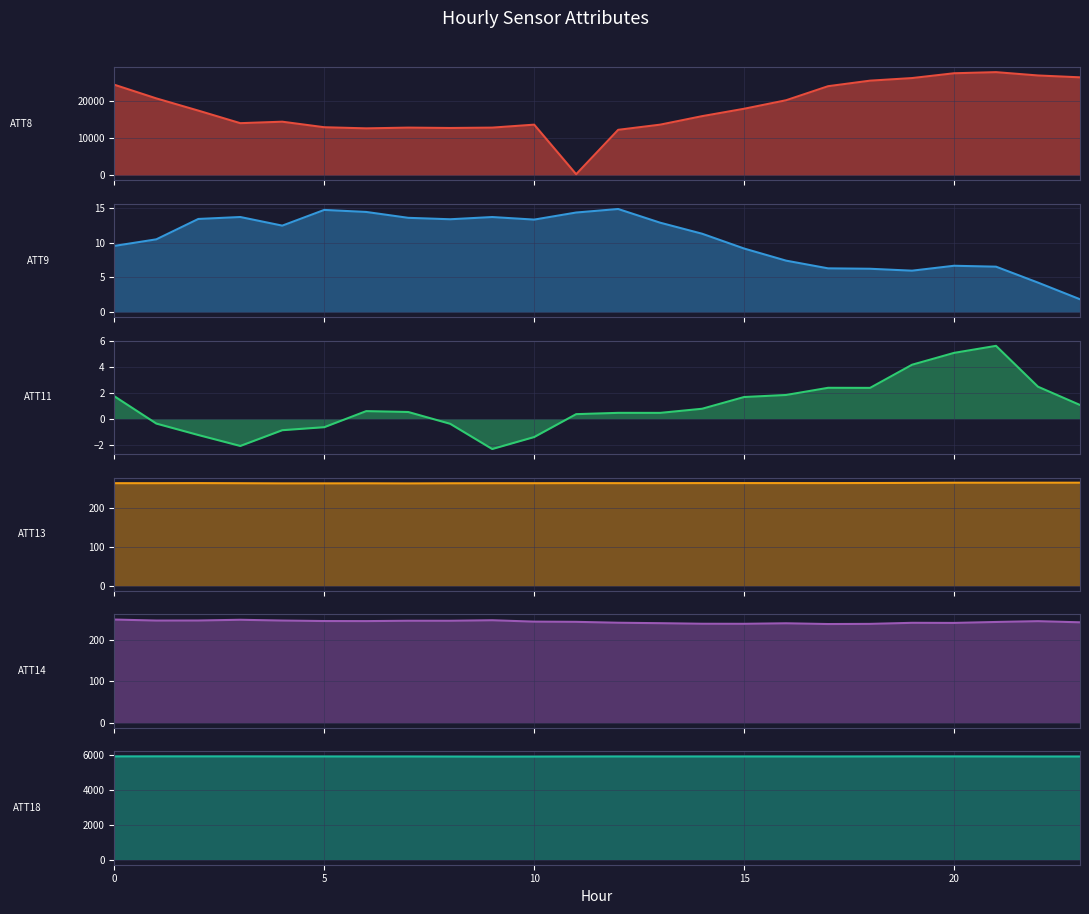

Count the number of data series in this chart.

6